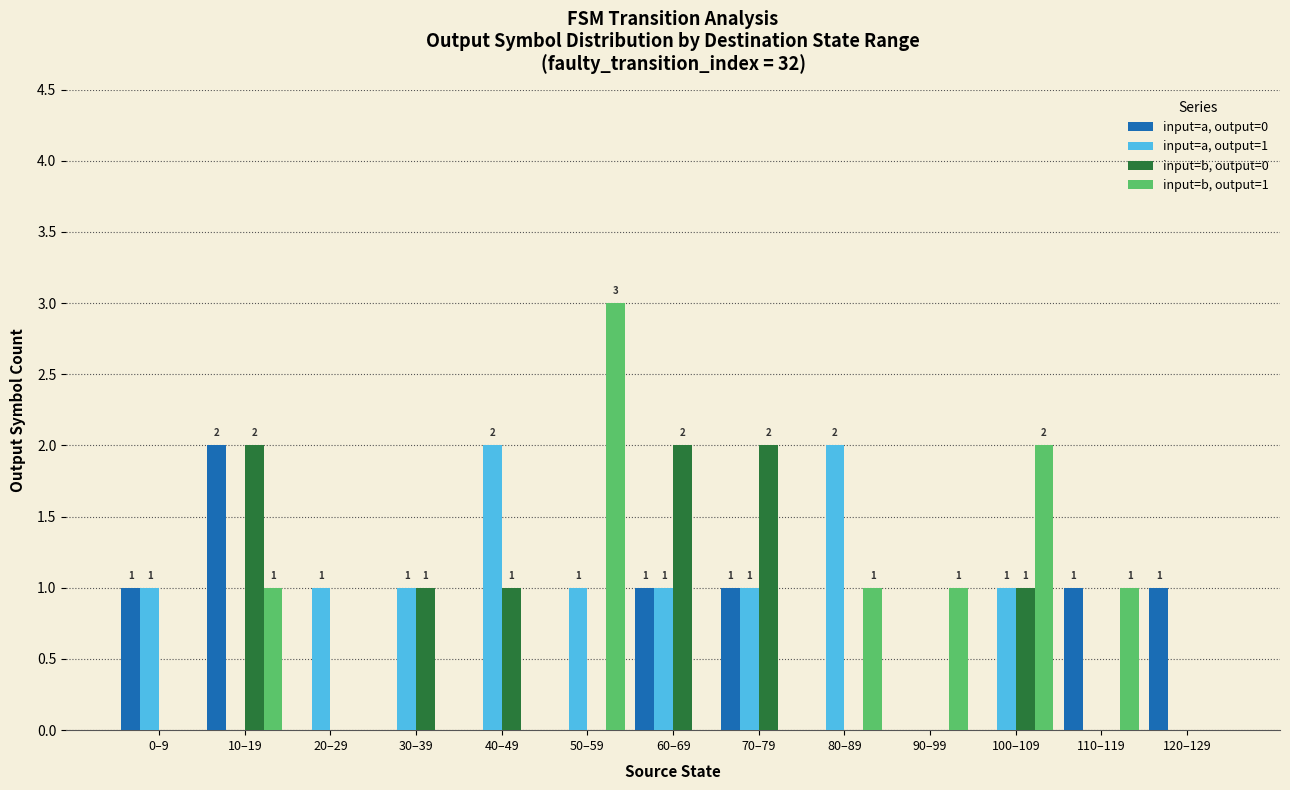

Which category has the highest value in the input=b, output=1 series?

50–59